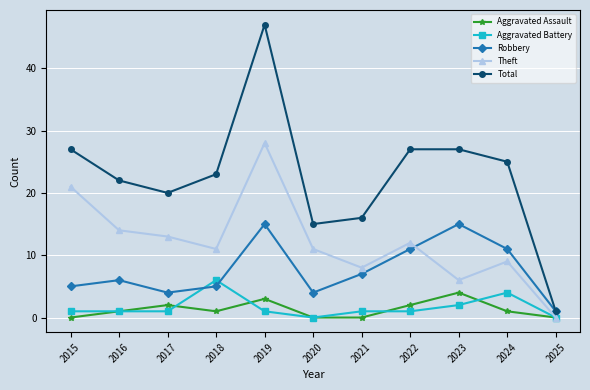

True or false: Total has a value of 27 at 2023.

True